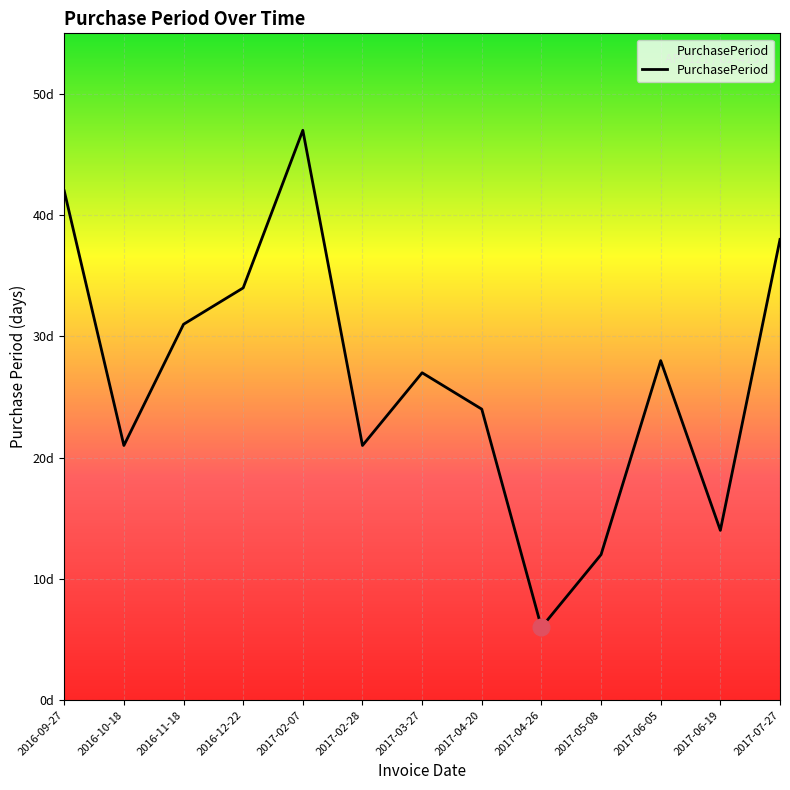

Where does the data first go above 27?

2016-09-27